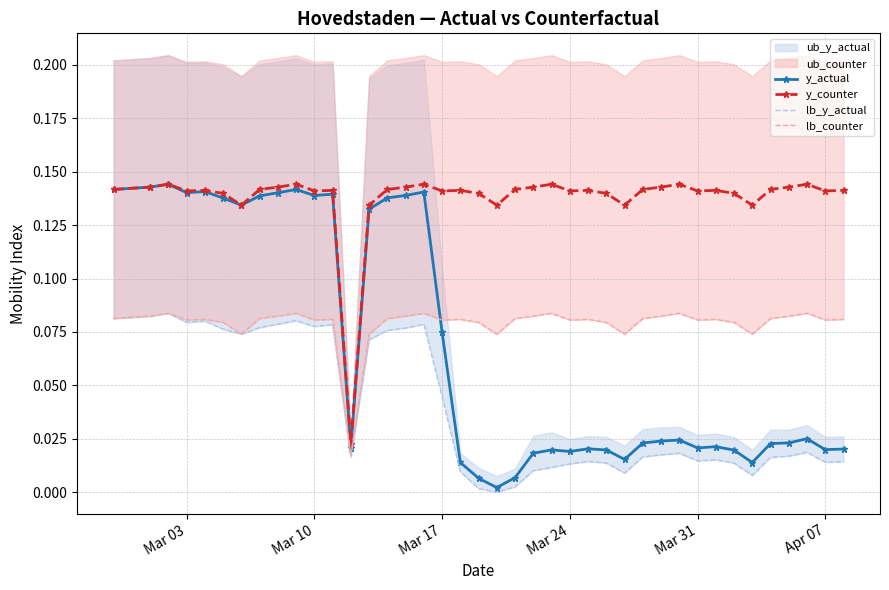

Which series has the largest total across all categories?

y_counter